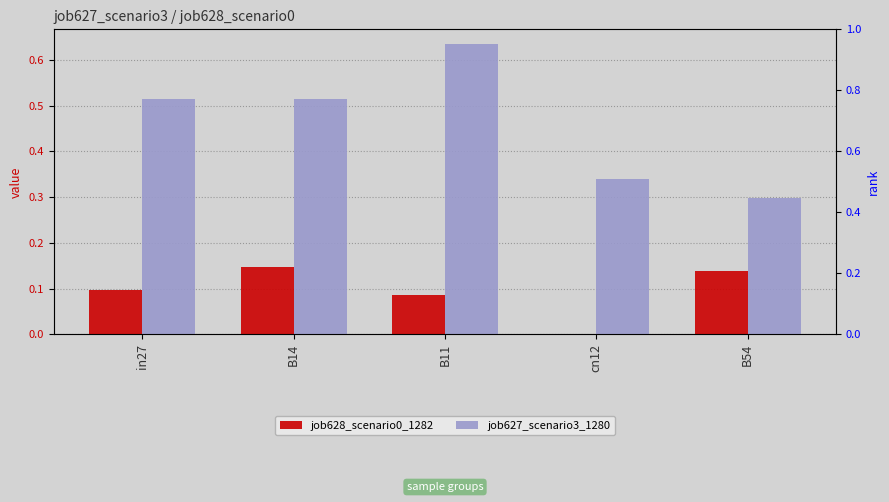

What is the difference between the highest and lowest values at B54?

0.2